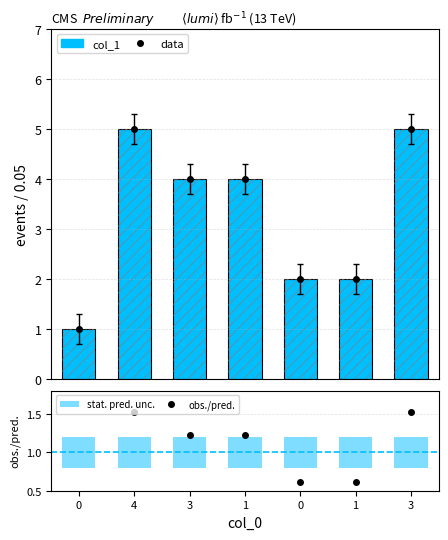

What is the spread (max minus min) of values at 0?

0.6